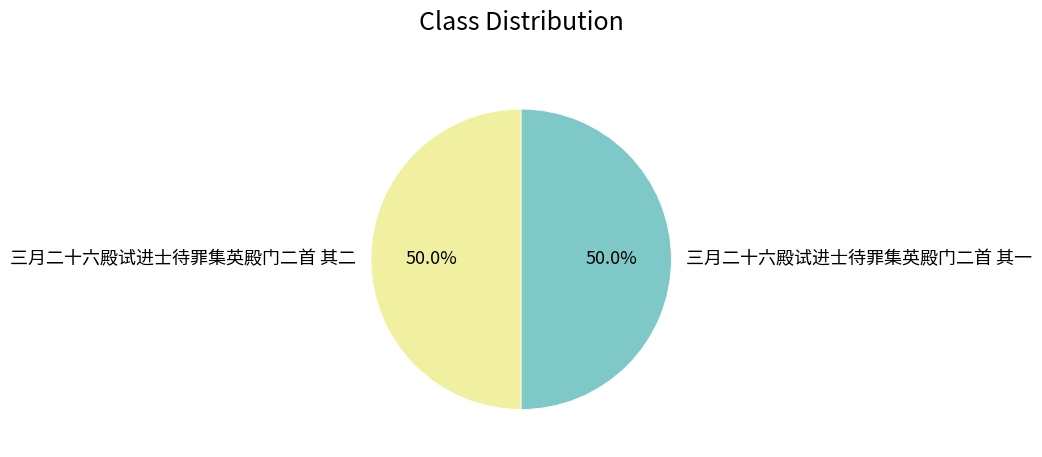

Do 三月二十六殿试进士待罪集英殿门二首 其一 and 三月二十六殿试进士待罪集英殿门二首 其二 together represent more than half of the pie?

Yes